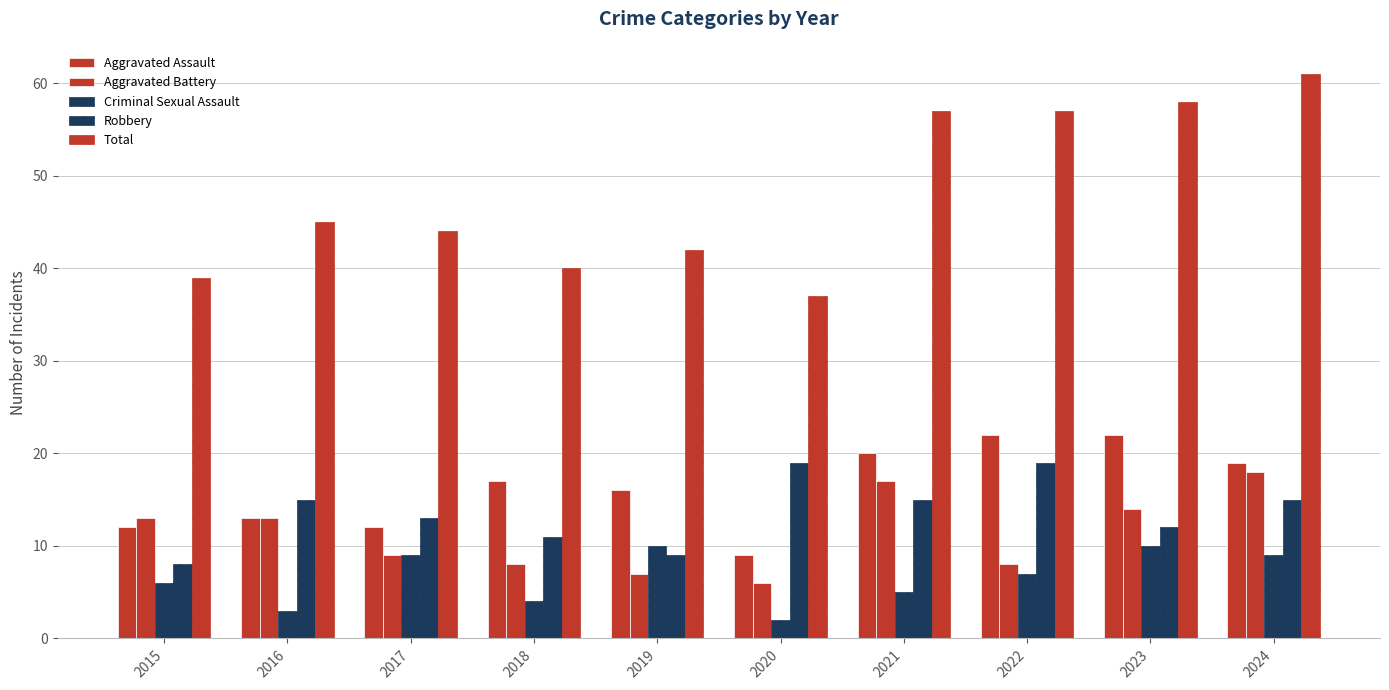

Is it true that Total equals 24 at 2017?

False